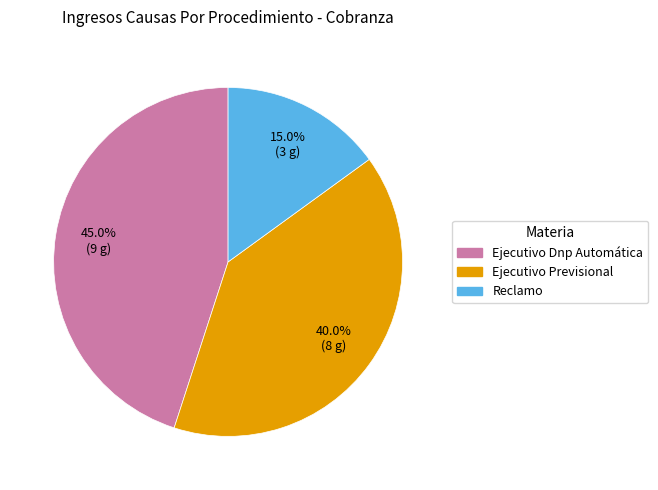

What is the ratio of the value at Ejecutivo Dnp Automática to the value at Reclamo?

3.0